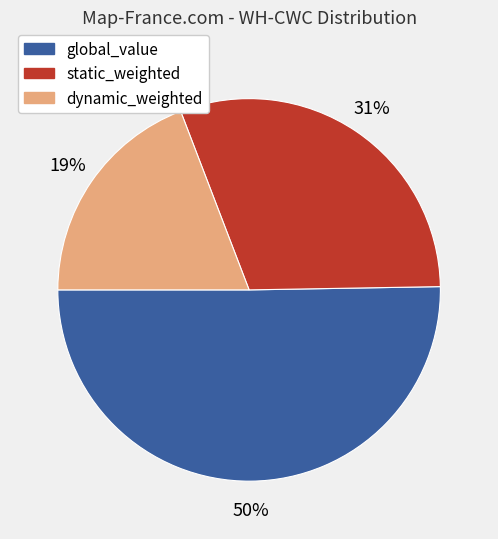

To the nearest percent, what portion does global_value represent?

50%